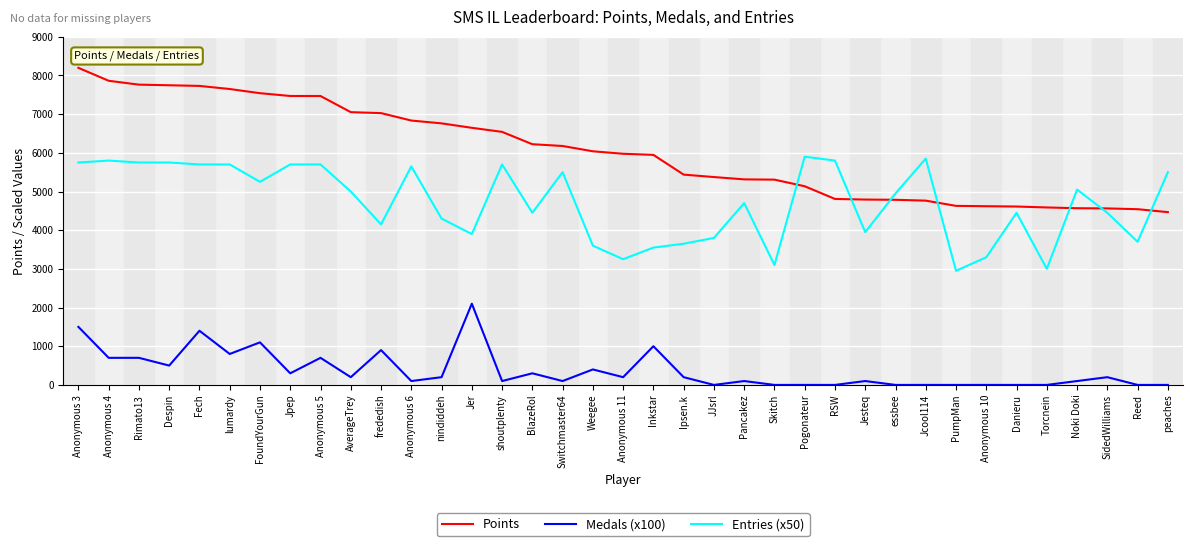

Is the value of Entries (x50) at Jpep greater than the value of Medals (x100) at Anonymous 10?

Yes